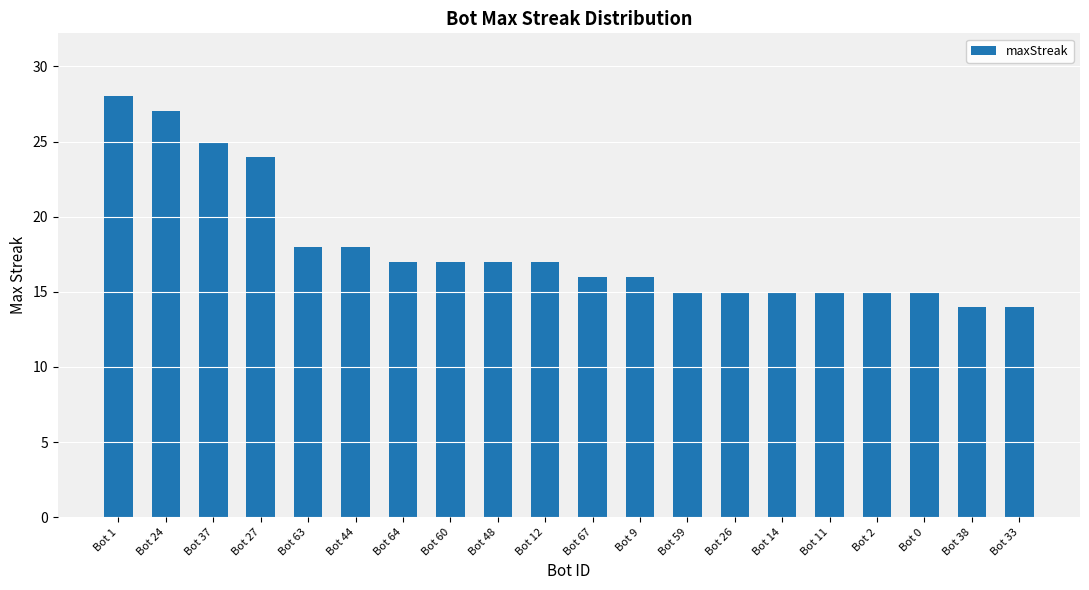

What is the greatest value displayed?

28